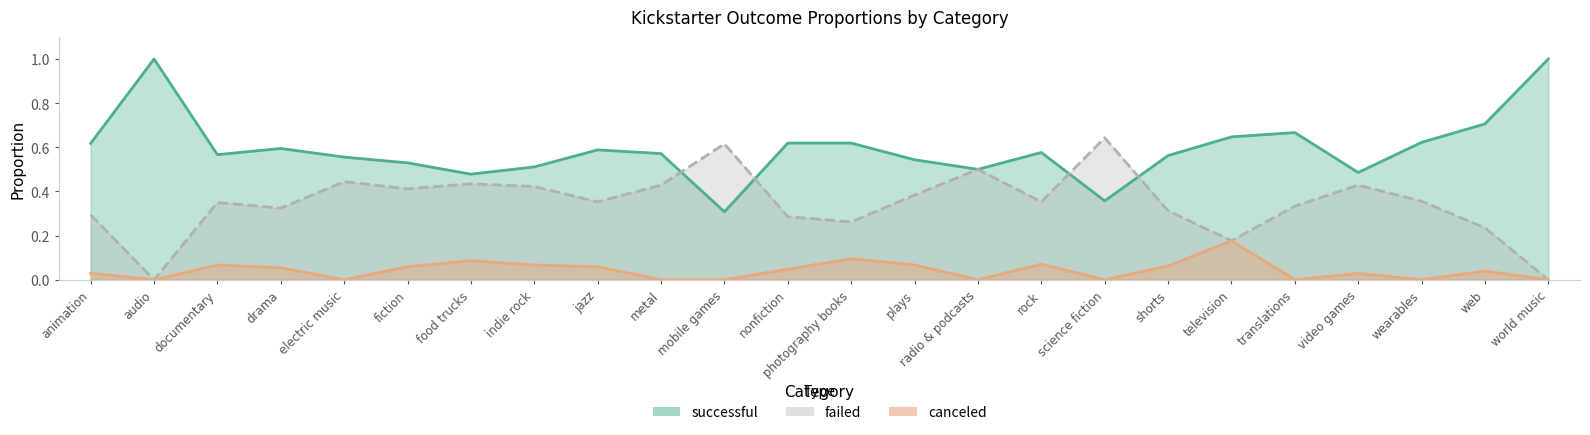

What is the difference between the second highest and second lowest values in the canceled series?

0.1